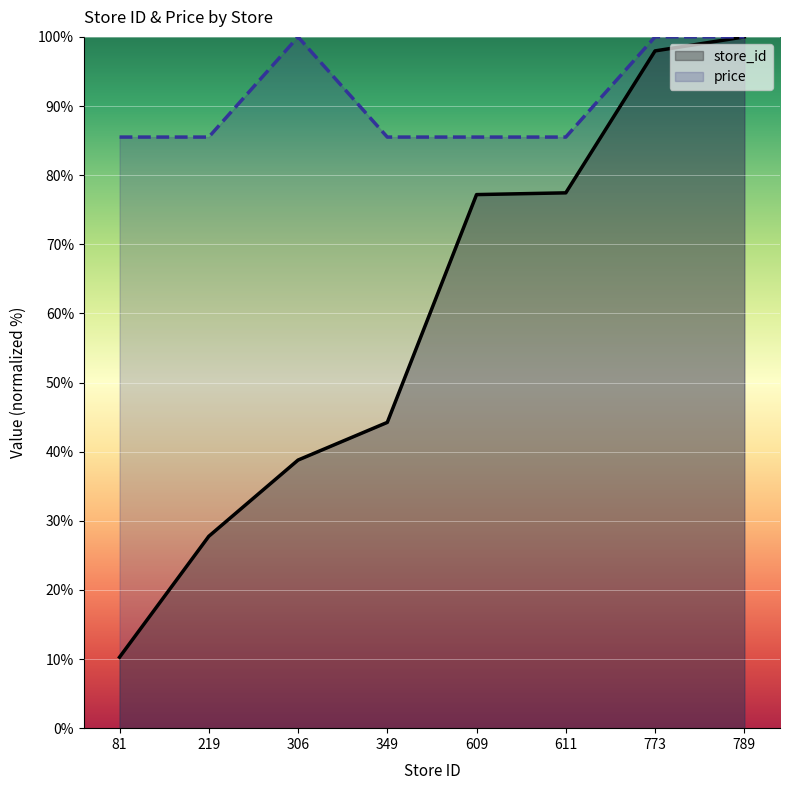

What is the maximum value for price?

100.0